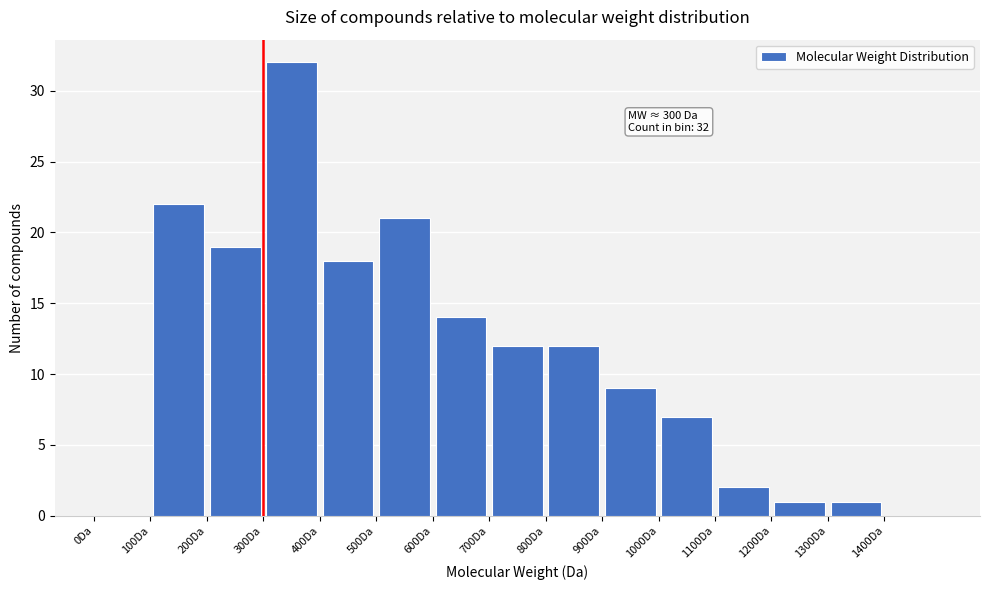

Which range on the x-axis has the tallest bar?

300 to 400